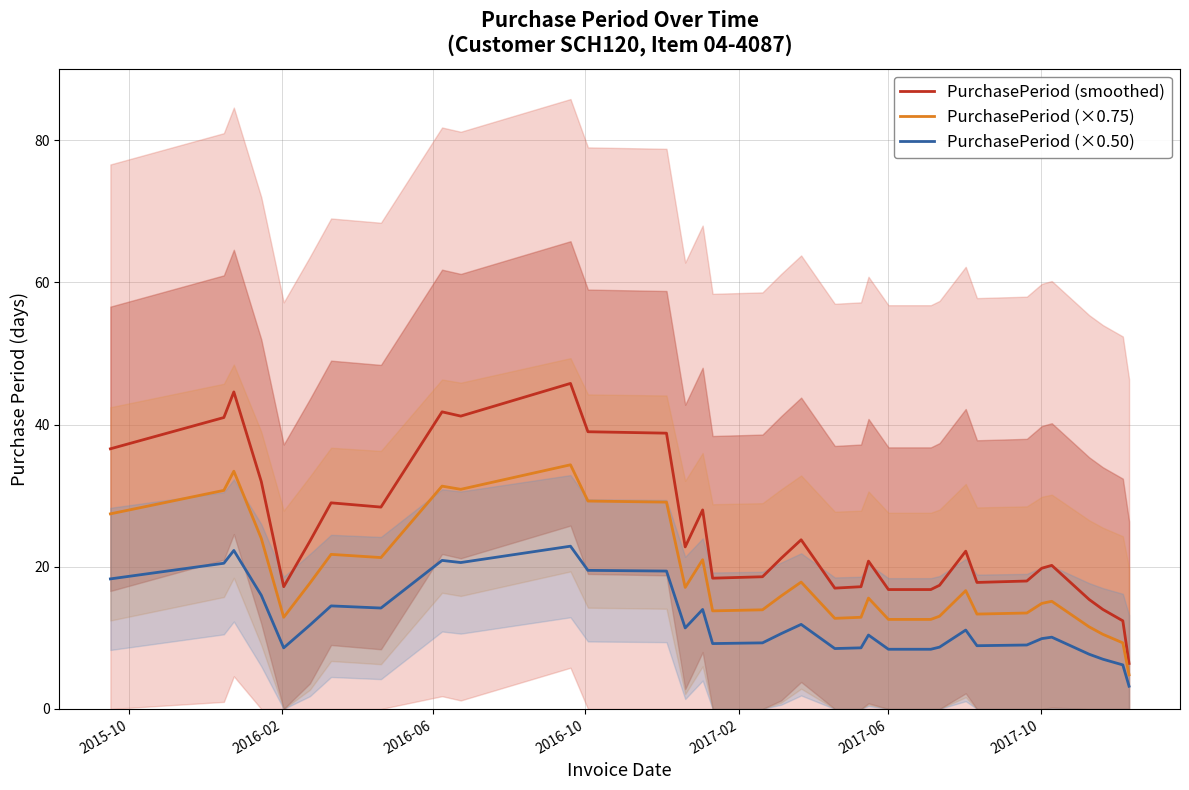

What is the sum of all PurchasePeriod (×0.50) values?

422.0